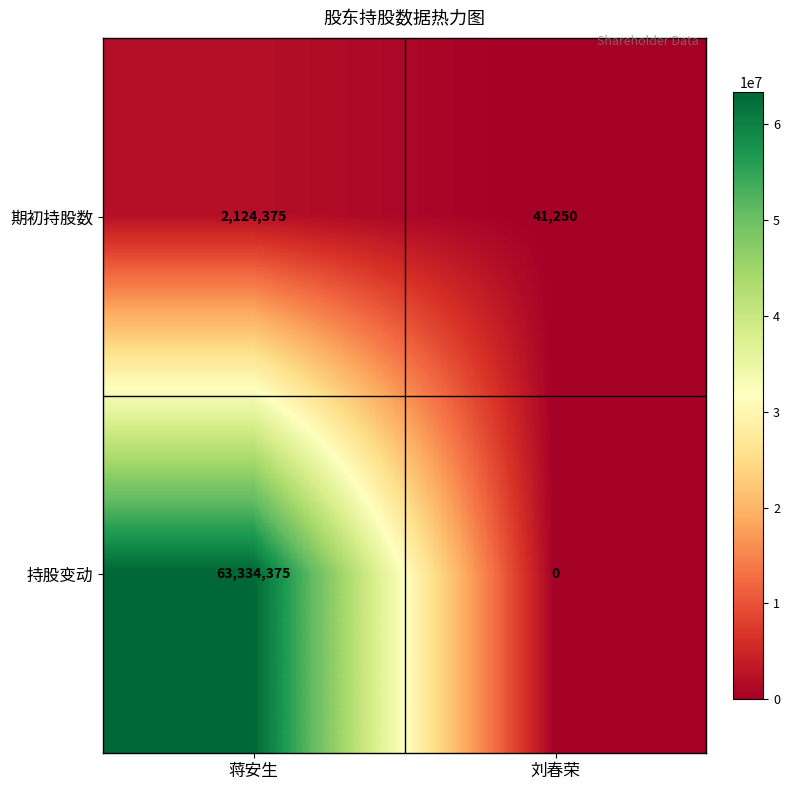

Reading left to right, transcribe all the data shown in this chart.

期初持股数: 2124375	41250
持股变动: 63334375	0